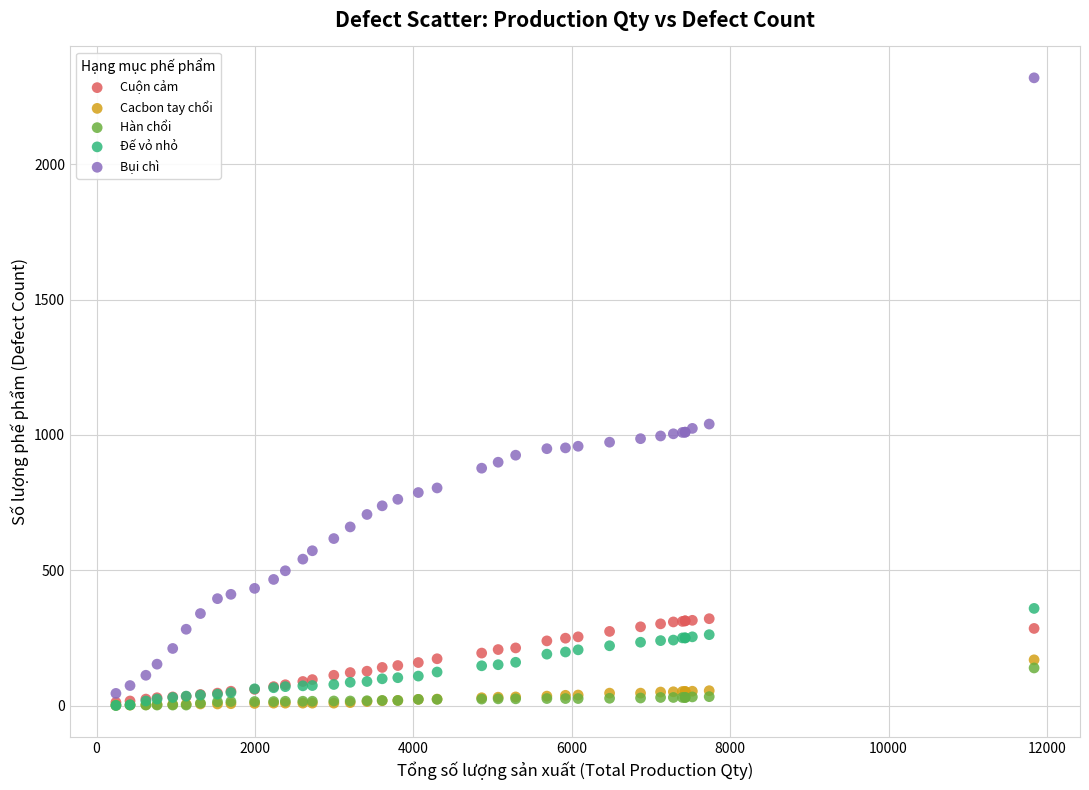

Which series contains the highest Y value?

Bụi chì